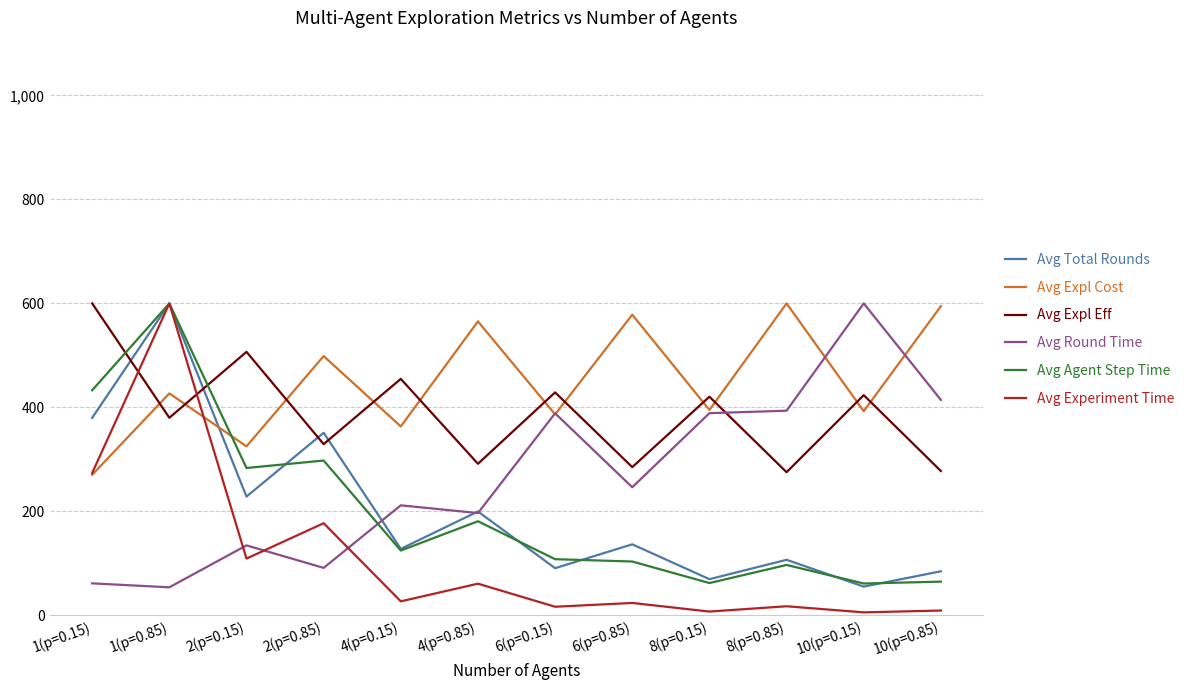

Where do Avg Expl Eff and Avg Agent Step Time first cross each other?

1(p=0.15) and 1(p=0.85)